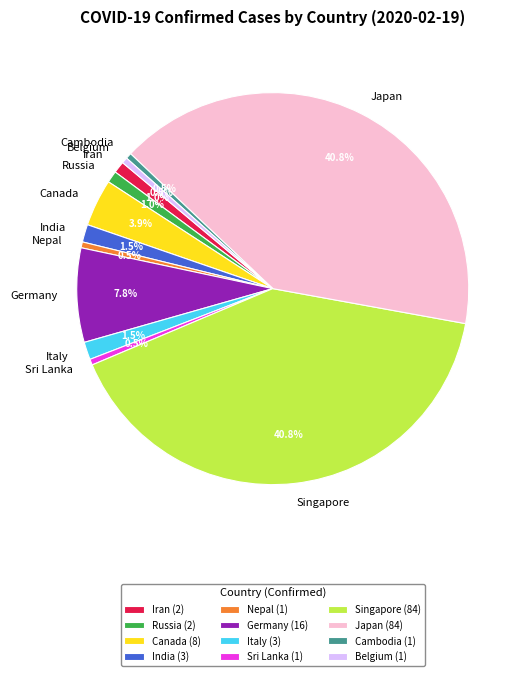

Which has a higher value, Belgium or Italy?

Italy